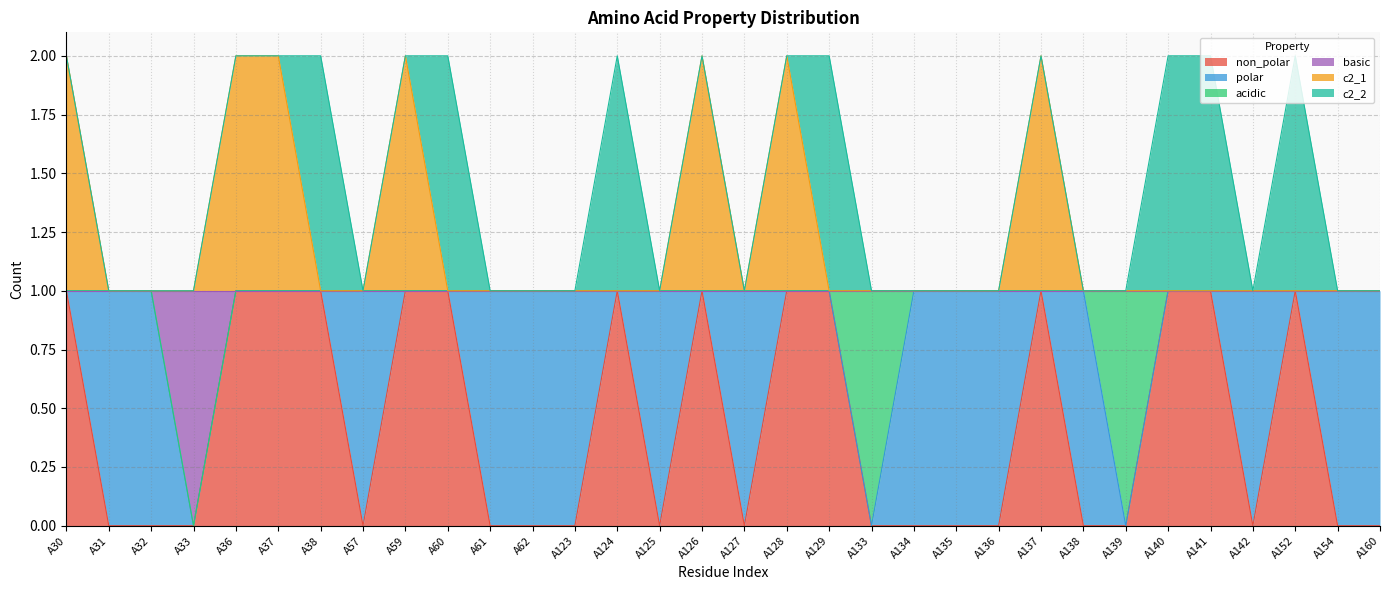

What are all the series names shown in the legend?

non_polar, polar, acidic, basic, c2_1, c2_2